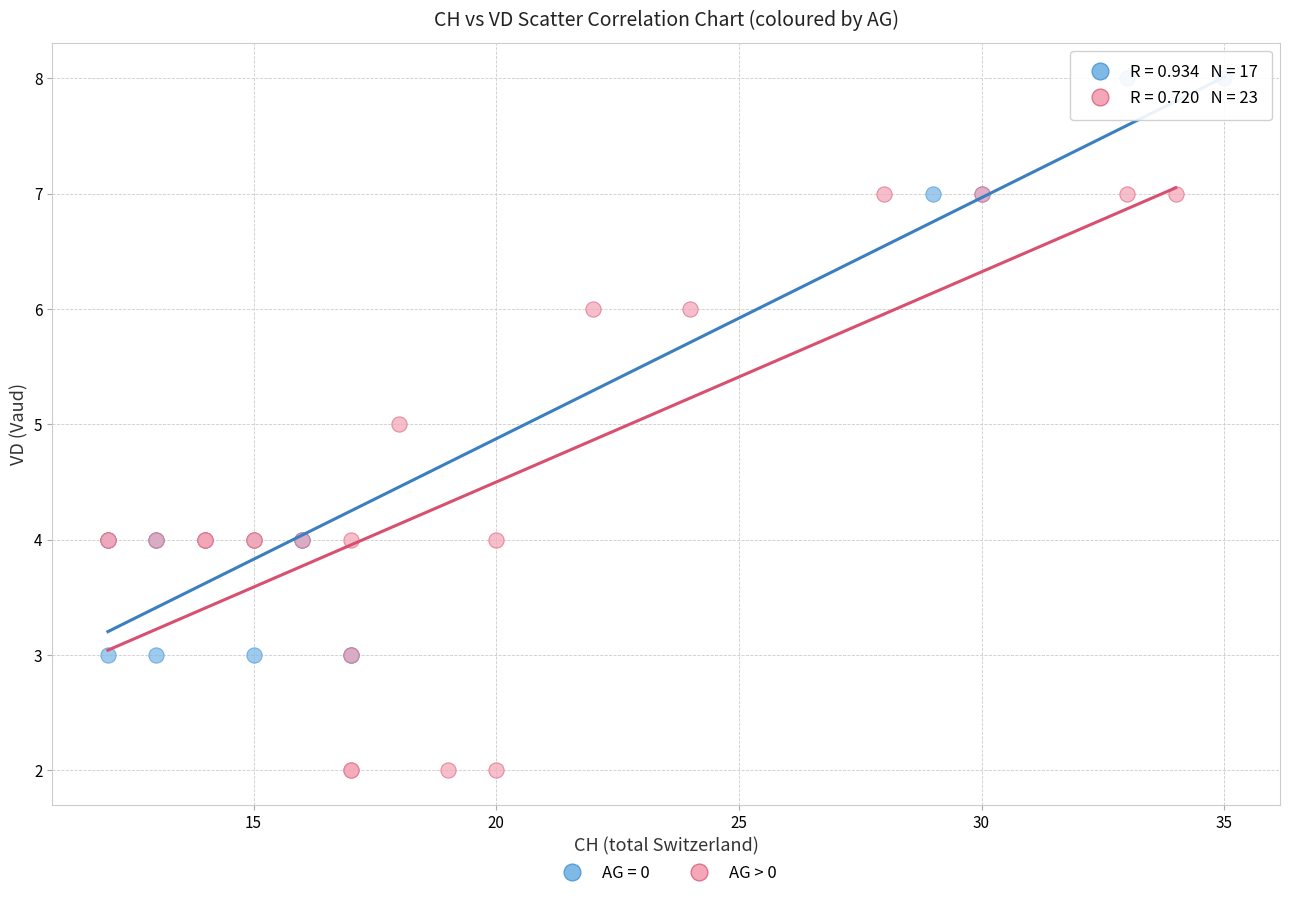

Which series contains the lowest Y value?

AG > 0